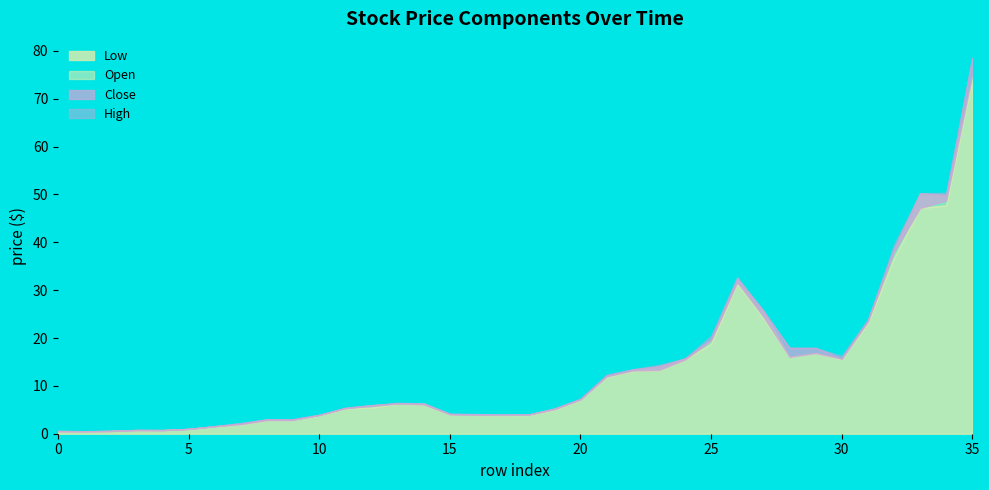

The Close series shows 44.6 at 35. True or false?

False